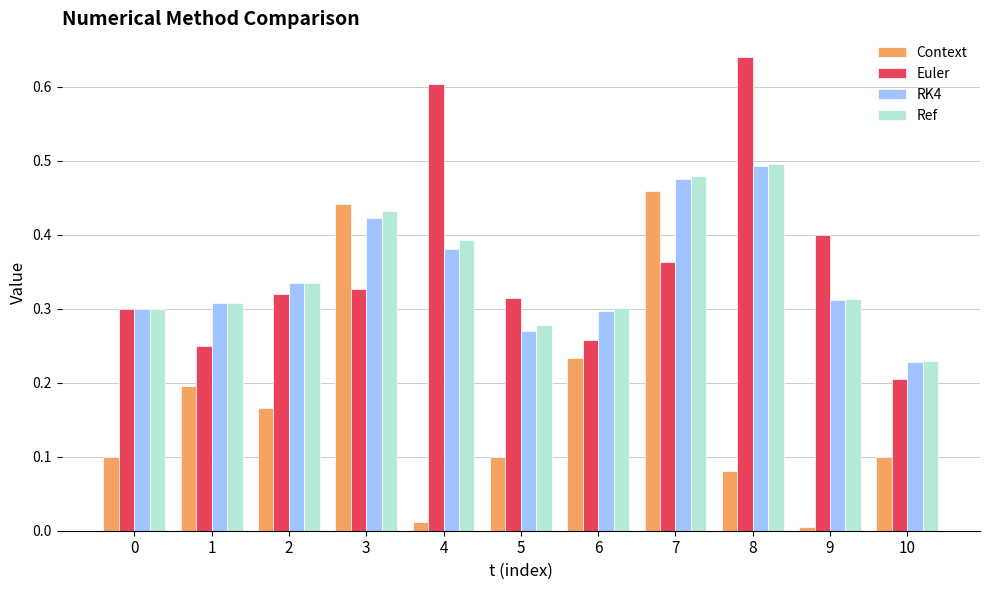

Which series changed the most between 3 and 6?

Context